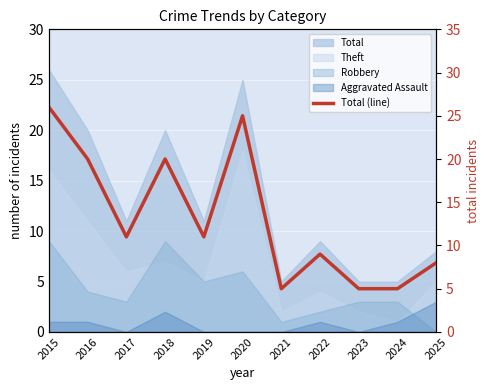

What is the difference between the maximum and minimum values?

21